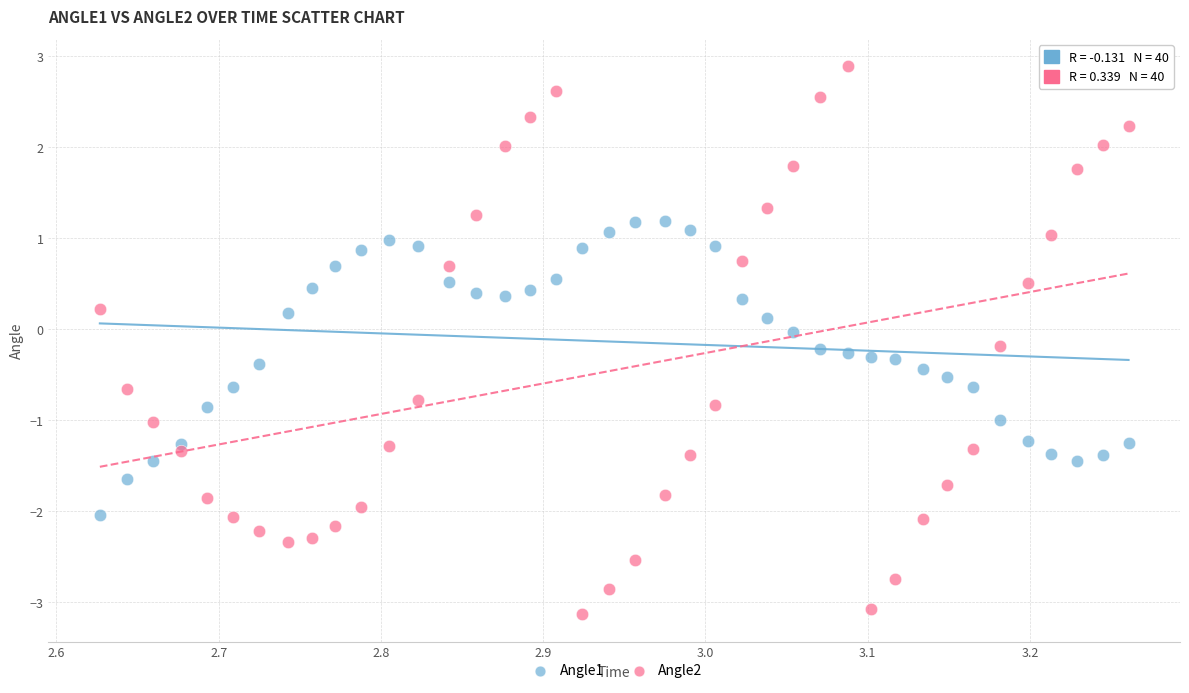

Which series reaches the maximum Y coordinate?

Angle2